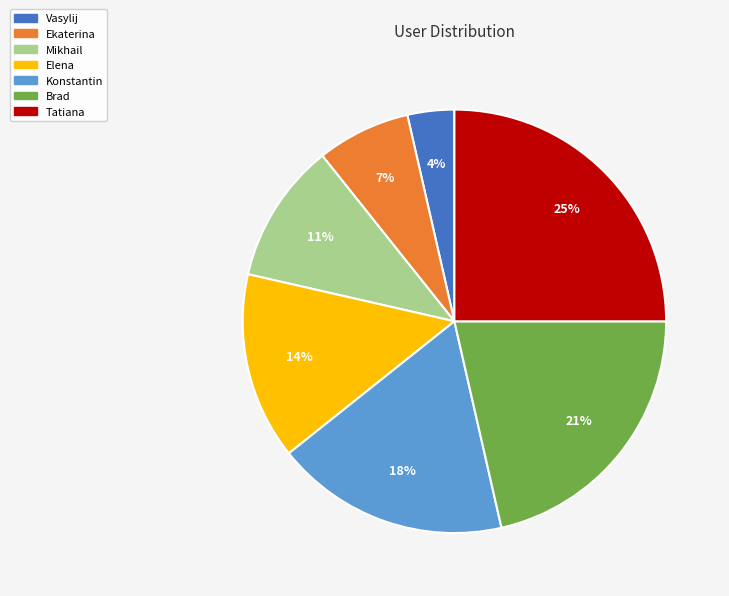

How many slices are in this pie chart?

7